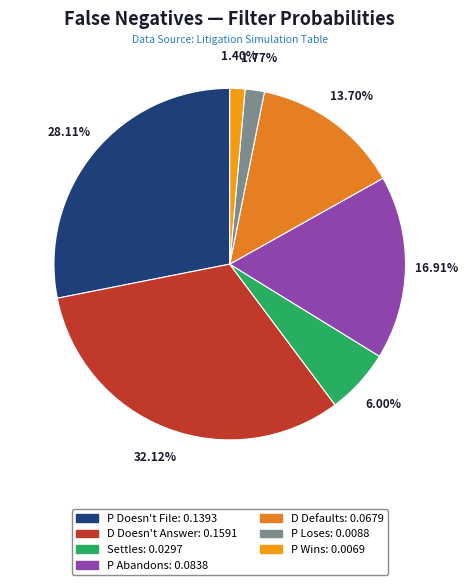

To the nearest percent, what is the average slice percentage?

14%